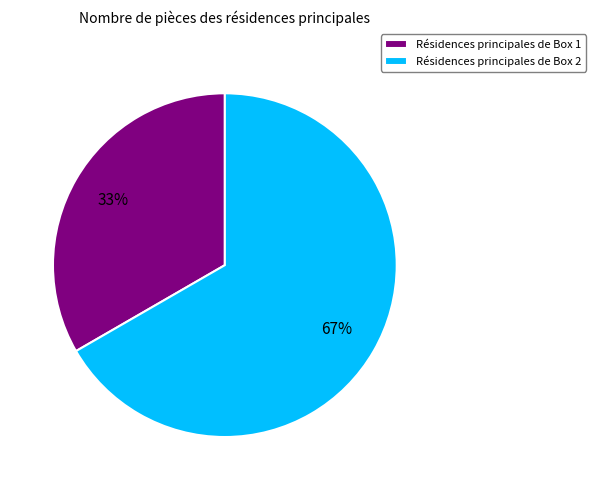

True or false: Résidences principales de Box 1 accounts for 45% of the total.

False